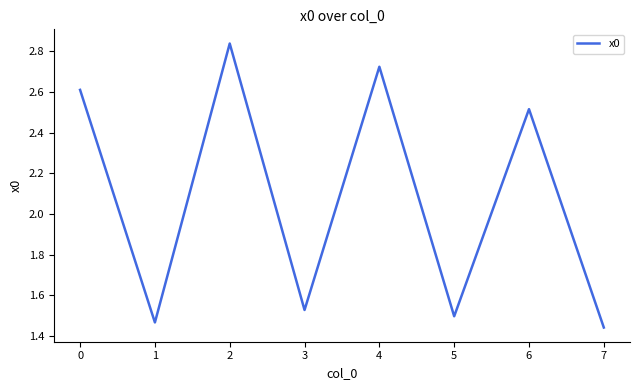

List the labels in order of value, largest first.

2, 4, 0, 6, 3, 5, 1, 7